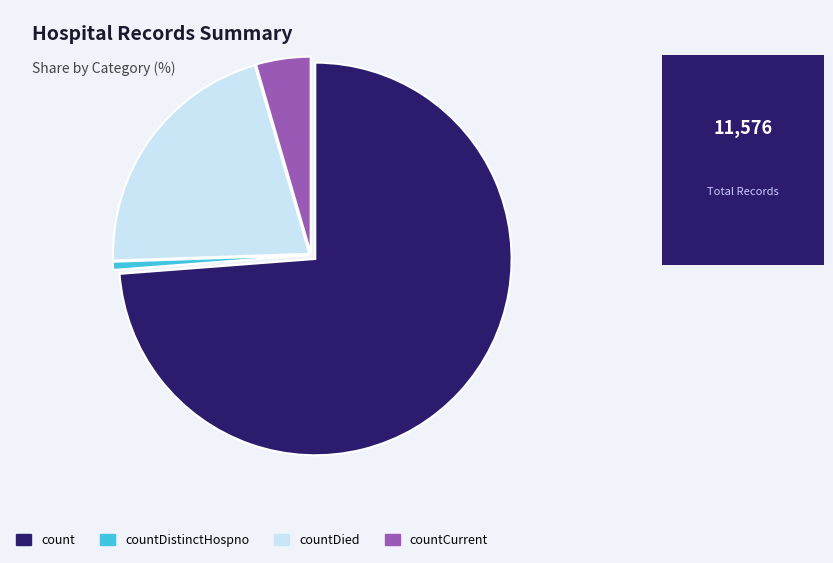

Is the sum of count and countCurrent greater than half?

Yes